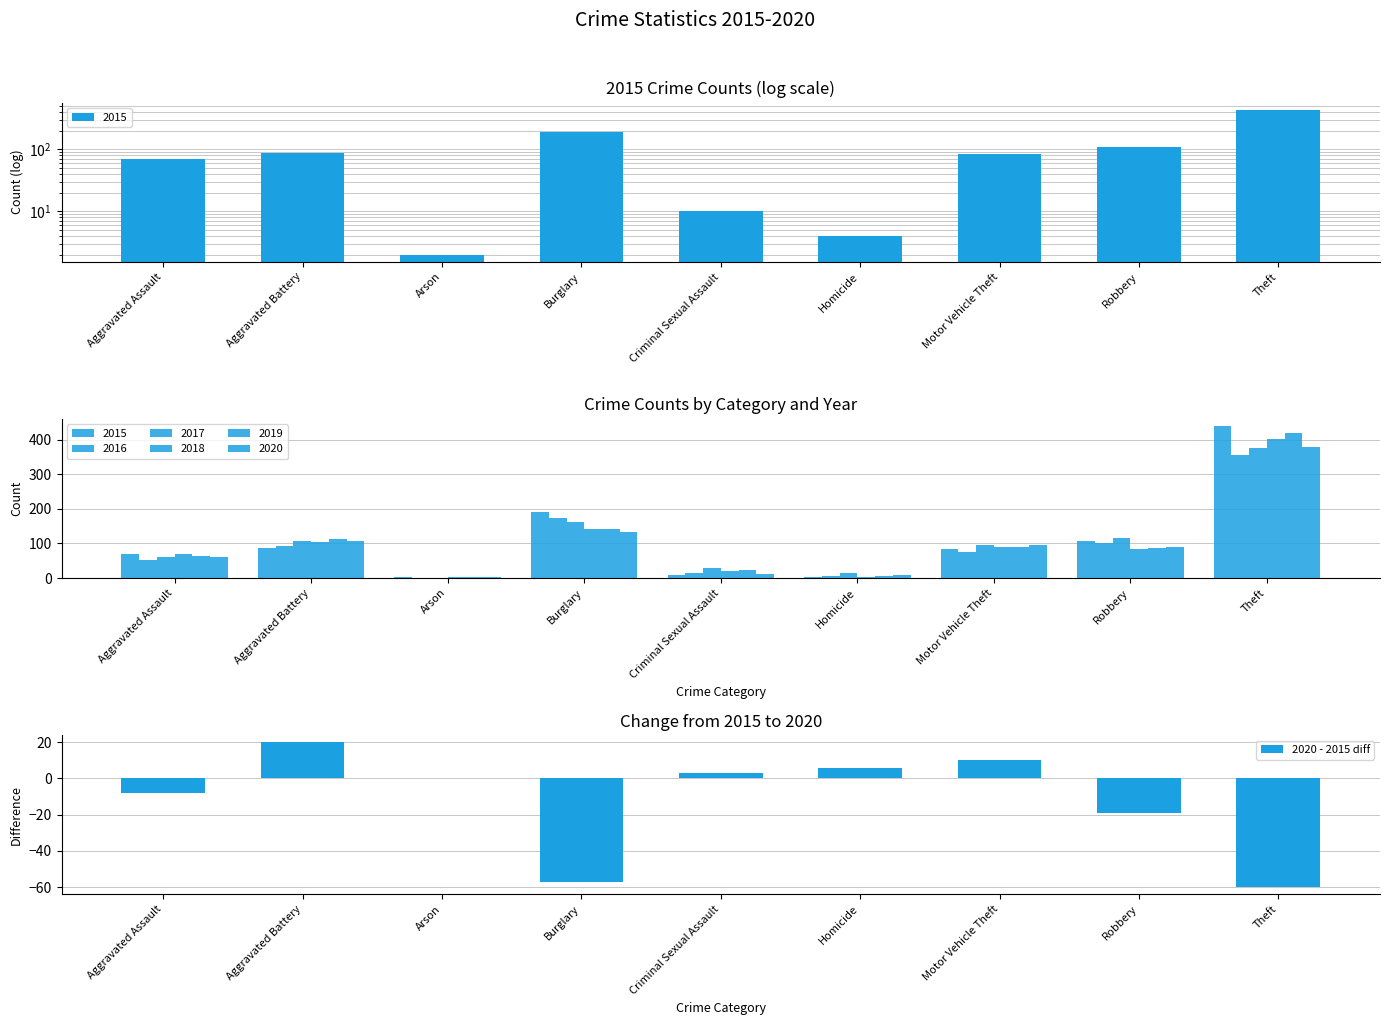

Where is the data nearest to the value -20?

Robbery